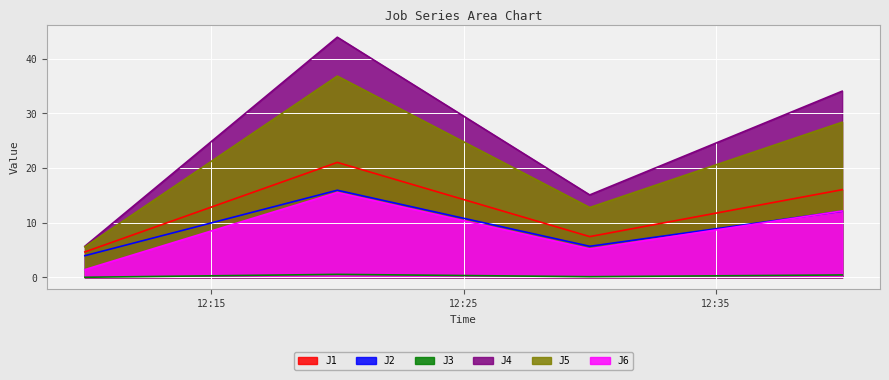

What position from the right is 2023-10-17 12:20:00?

3